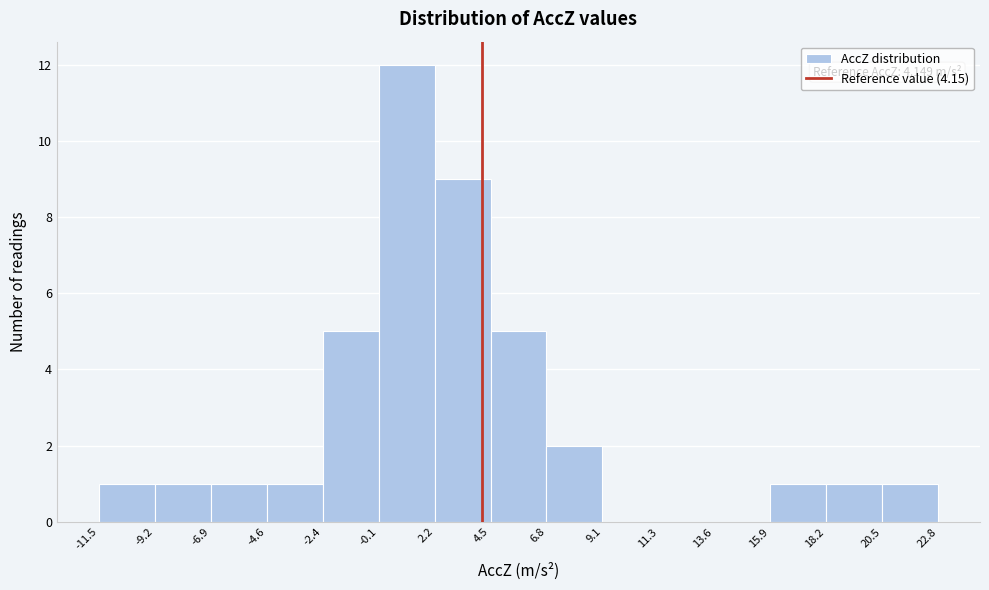

Over which range of the x-axis is the bar tallest?

-0.1 to 2.2